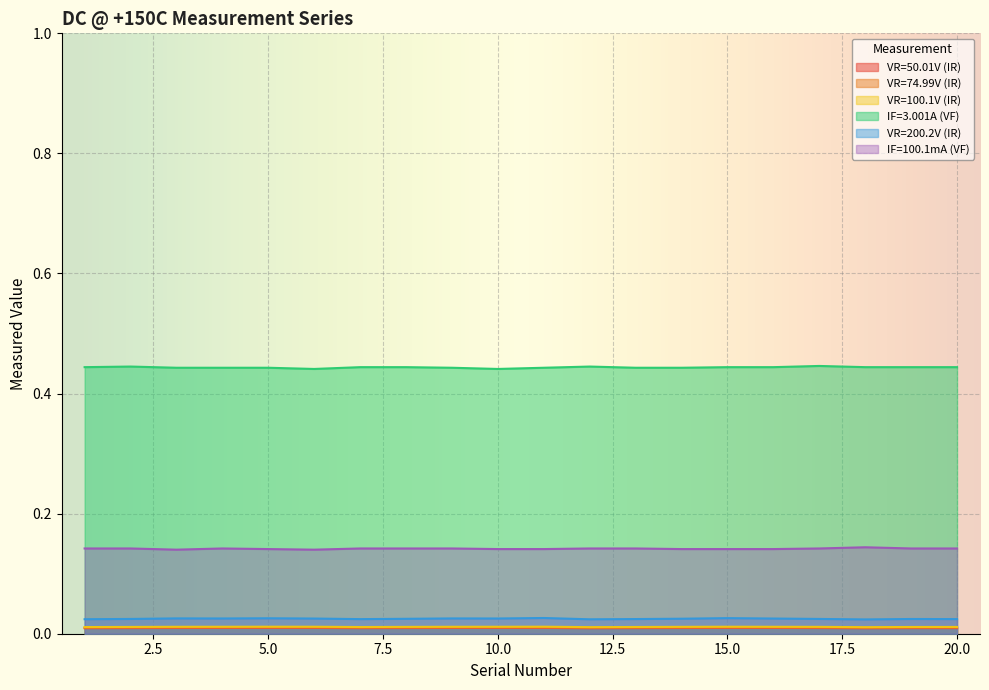

In VR=50.01V (IR), how many points are lower than both neighbors (excluding endpoints)?

3